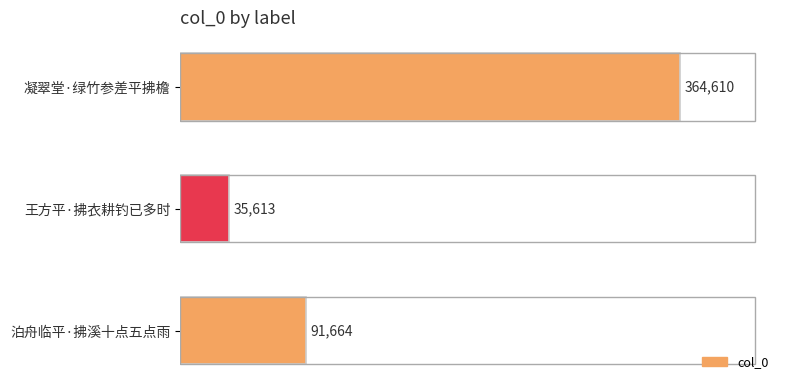

How many bars are there in total?

3